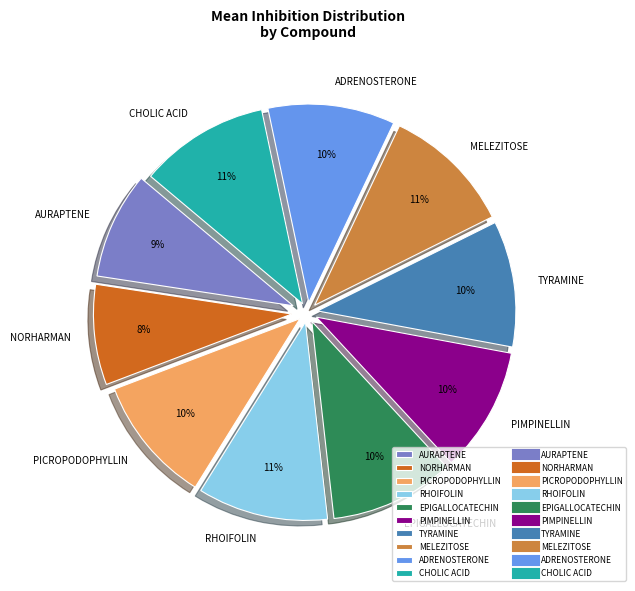

Is it true that TYRAMINE is 1% of the pie?

False